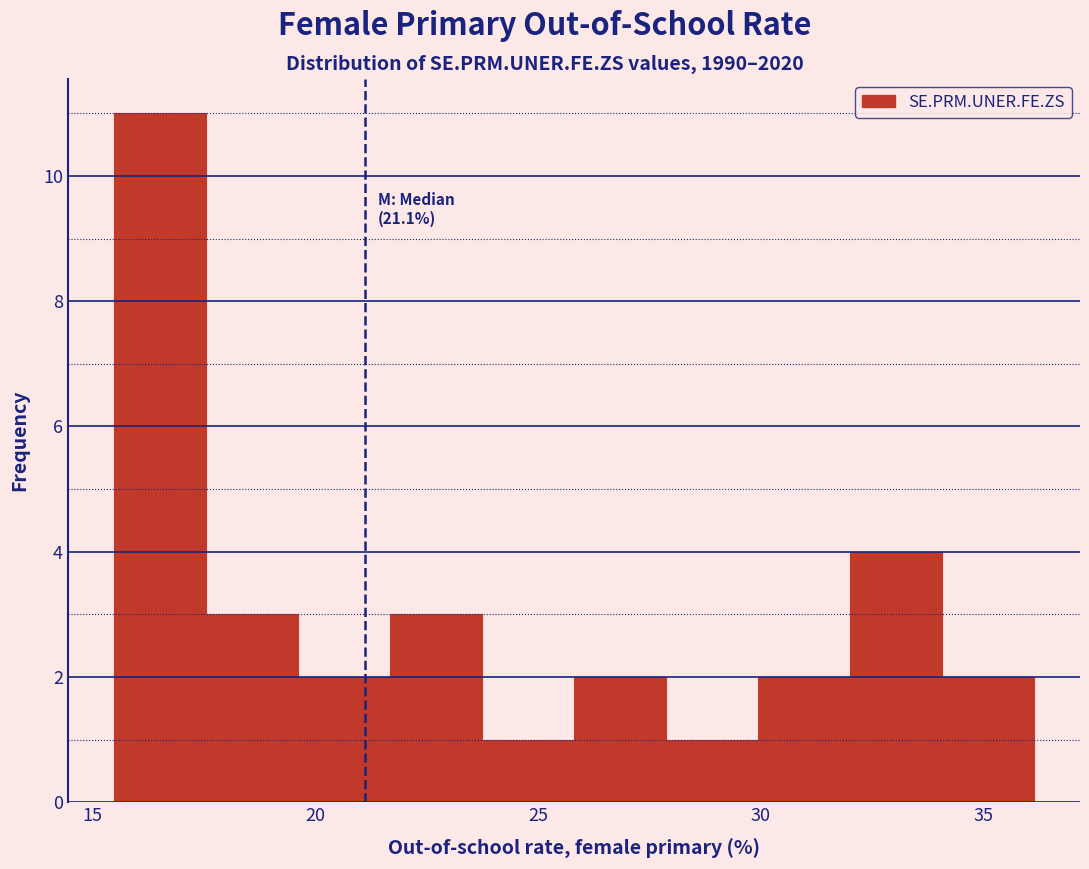

Which range on the x-axis has the tallest bar?

15.5 to 17.5